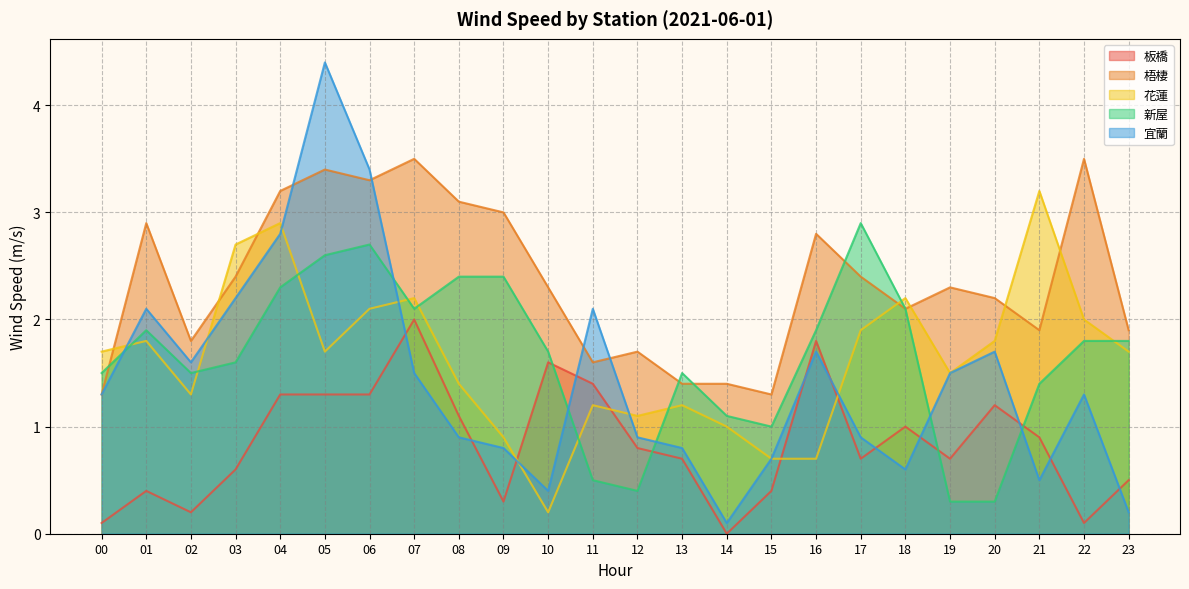

Rank the series by their maximum value, from highest to lowest.

宜蘭, 梧棲, 花蓮, 新屋, 板橋